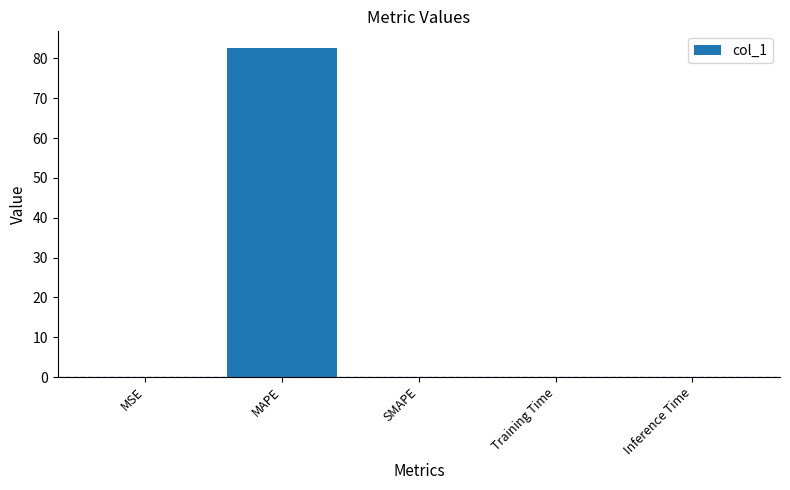

How many distinct data groups are displayed?

1